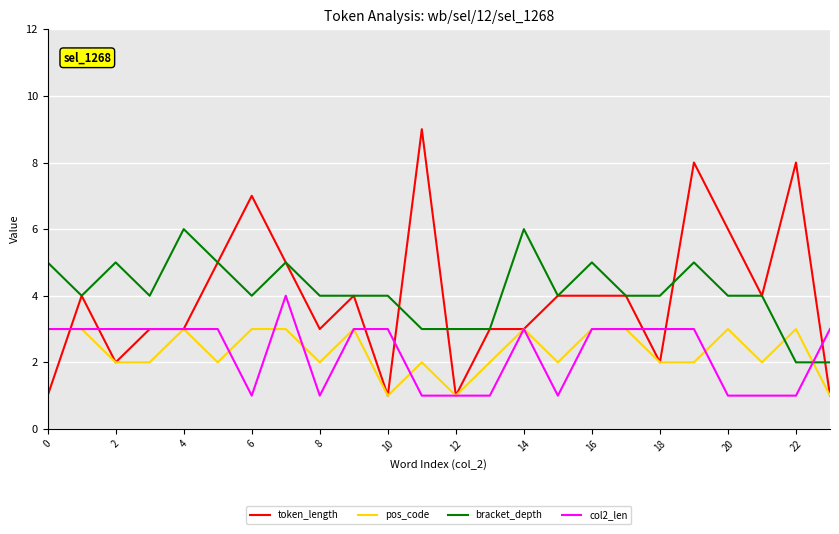

Which series has the largest range (max minus min)?

token_length